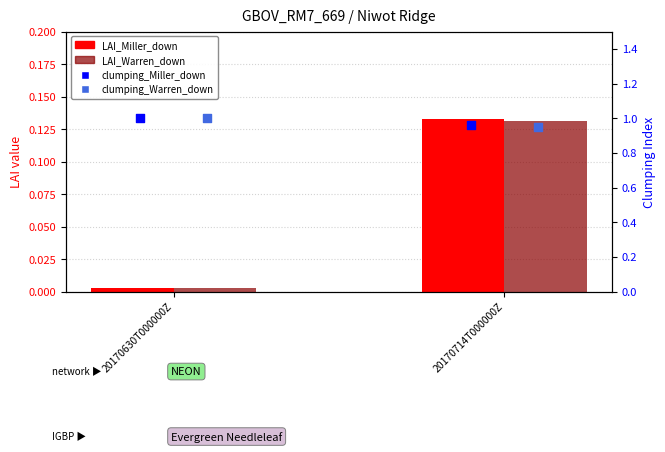

Which series reaches the minimum Y coordinate?

LAI_Miller_down